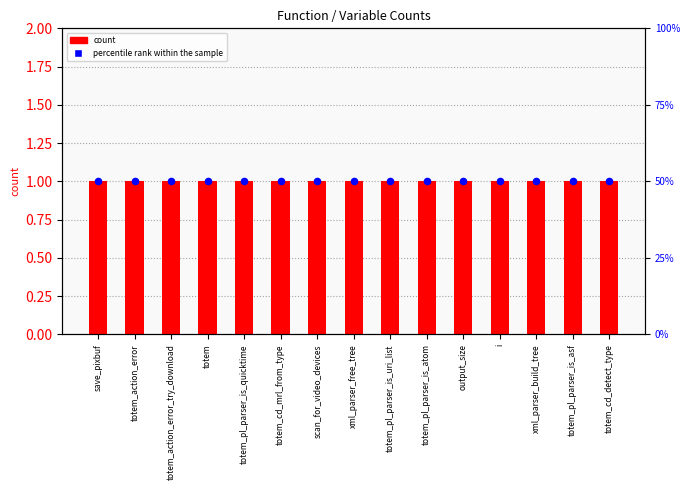

Which series has the largest total across all categories?

count